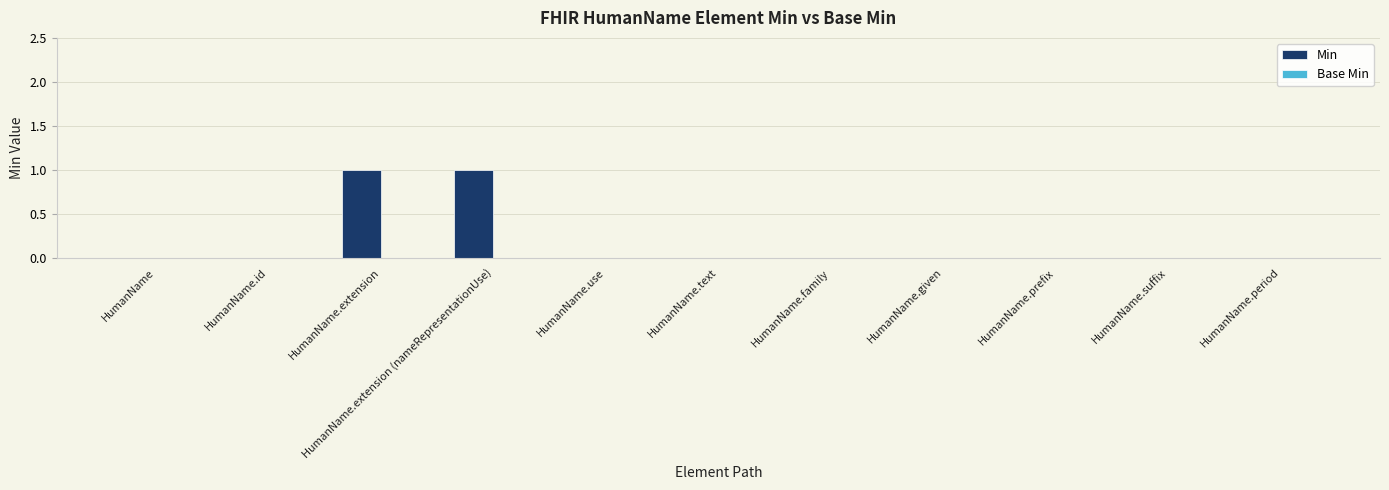

Are the bars horizontal?

No